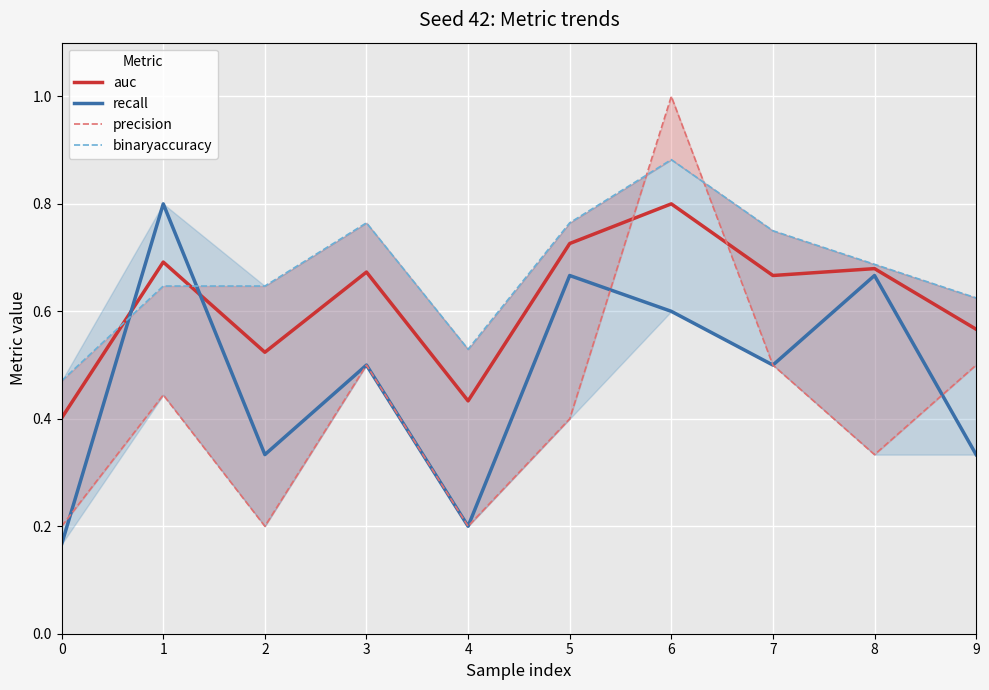

Is the value of auc at 6 greater than the value of recall at 0?

Yes